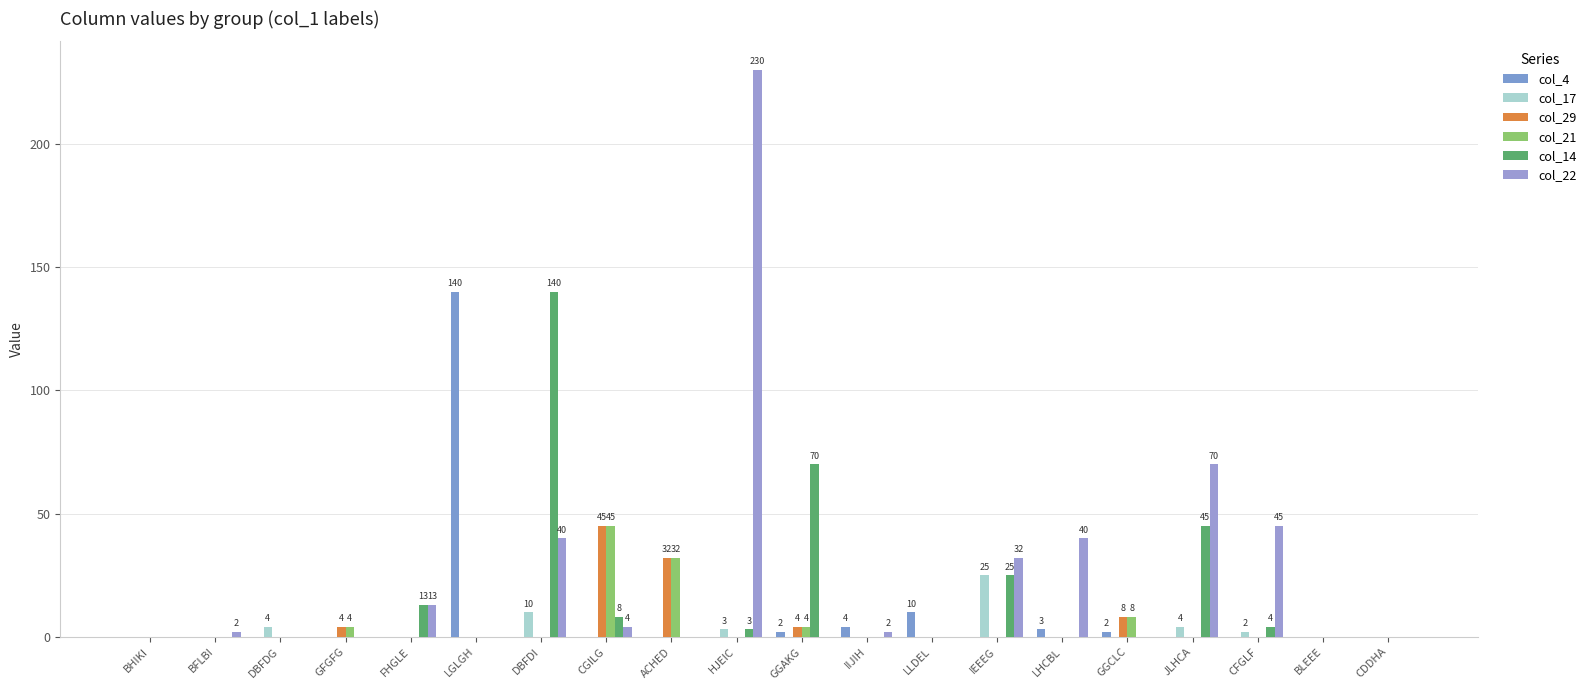

What position from the right is BFLBI?

19